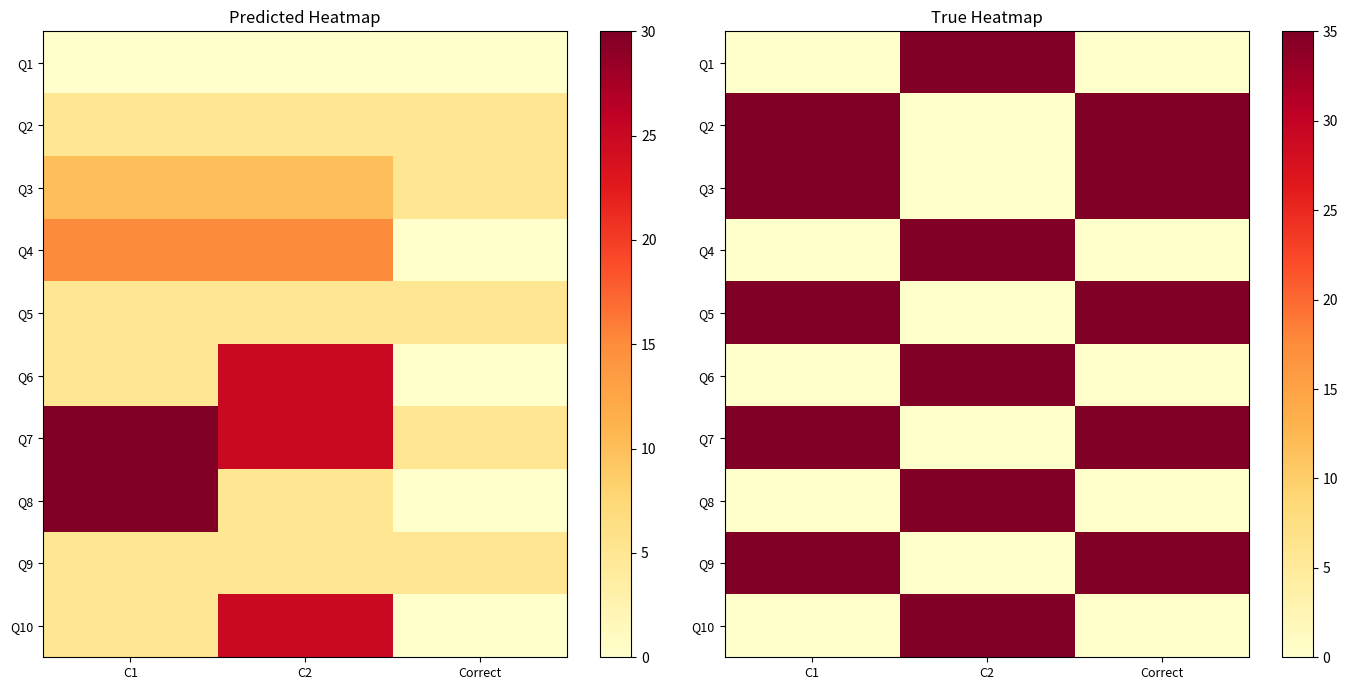

What is the maximum value shown in the chart?

35